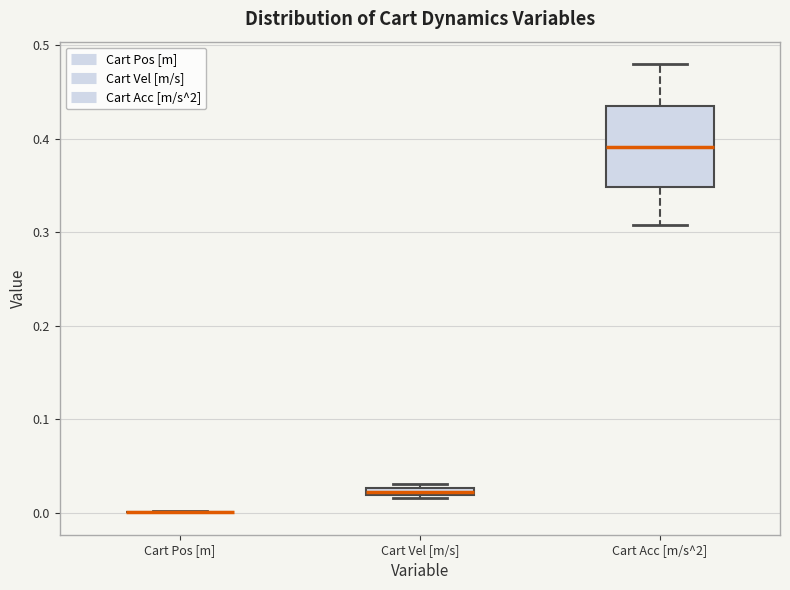

Comparing the boxes themselves (not the whiskers), which one is the tallest?

Cart Acc [m/s^2]